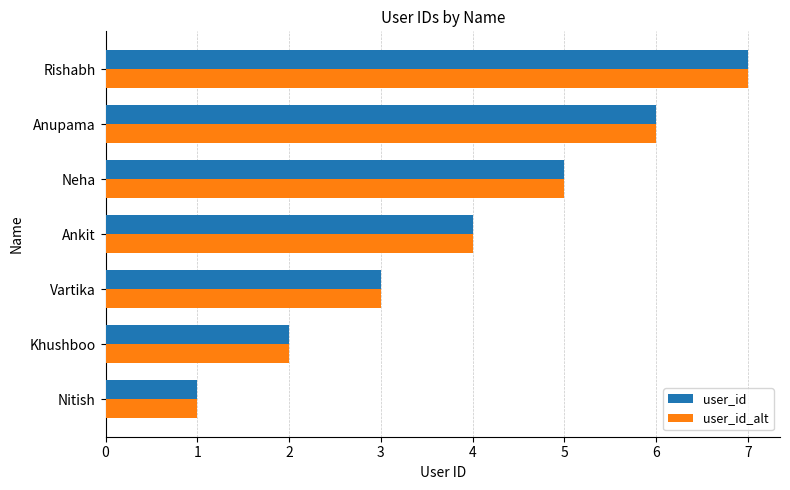

How many user_id values are between 2 and 6?

5